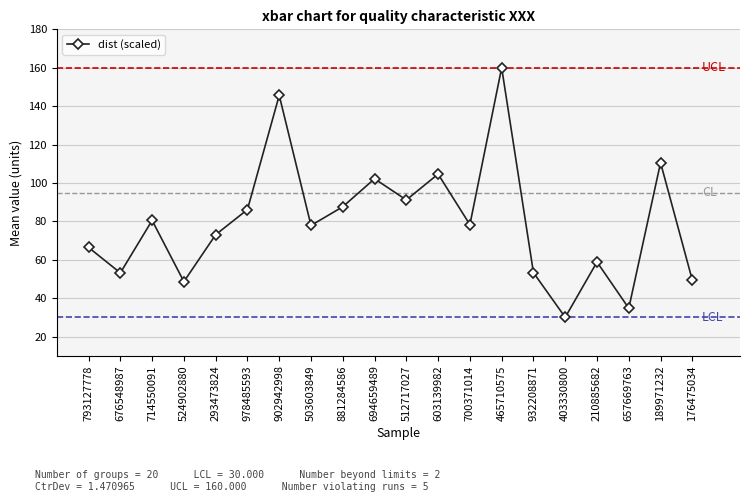

What is the approximate value at 902942998?

145.6